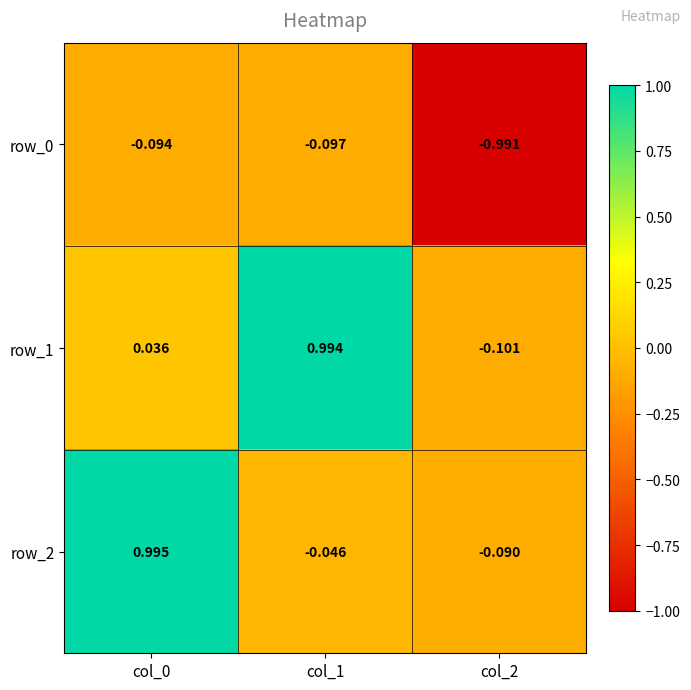

Where is row_2 nearest to the value 0?

col_1